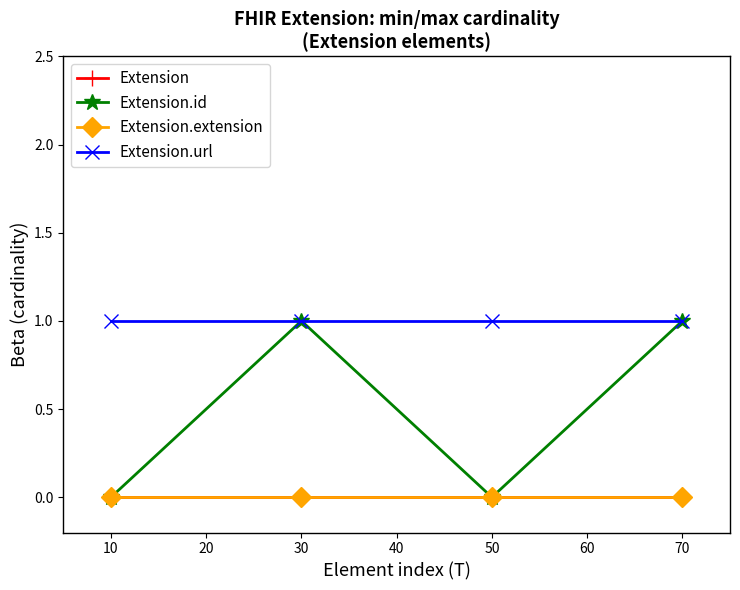

Does the chart have visible grid lines?

No